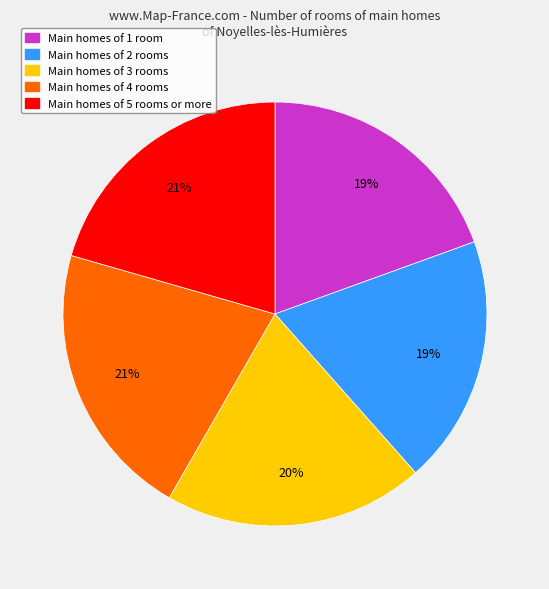

Is there any slice that represents more than half of the pie?

No